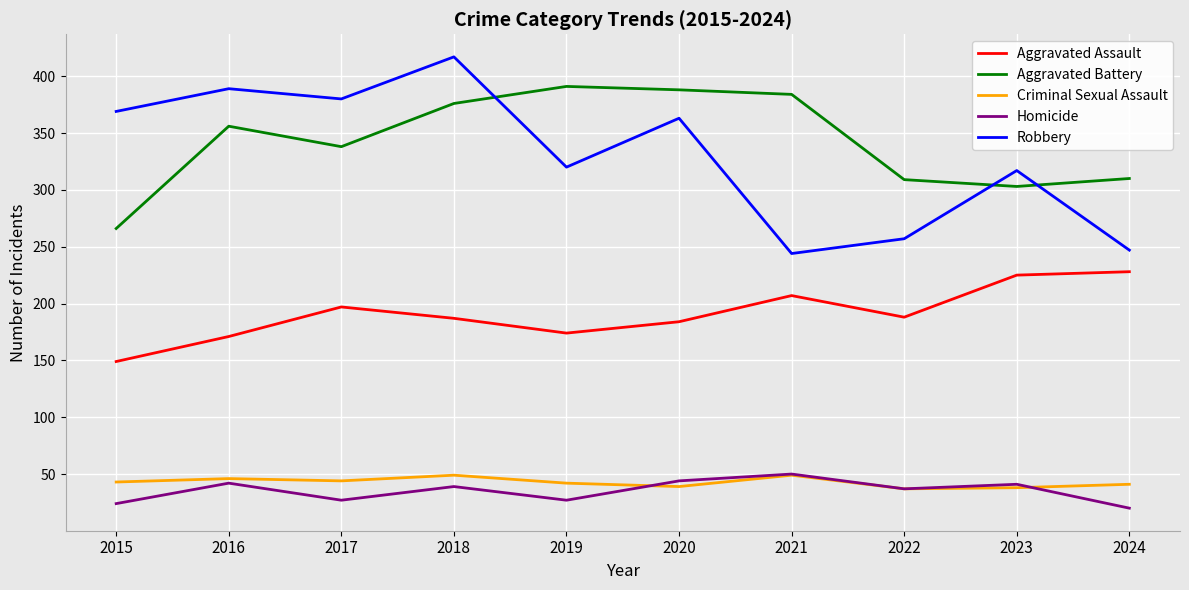

Rank the series at 2015 from highest to lowest value.

Robbery, Aggravated Battery, Aggravated Assault, Criminal Sexual Assault, Homicide